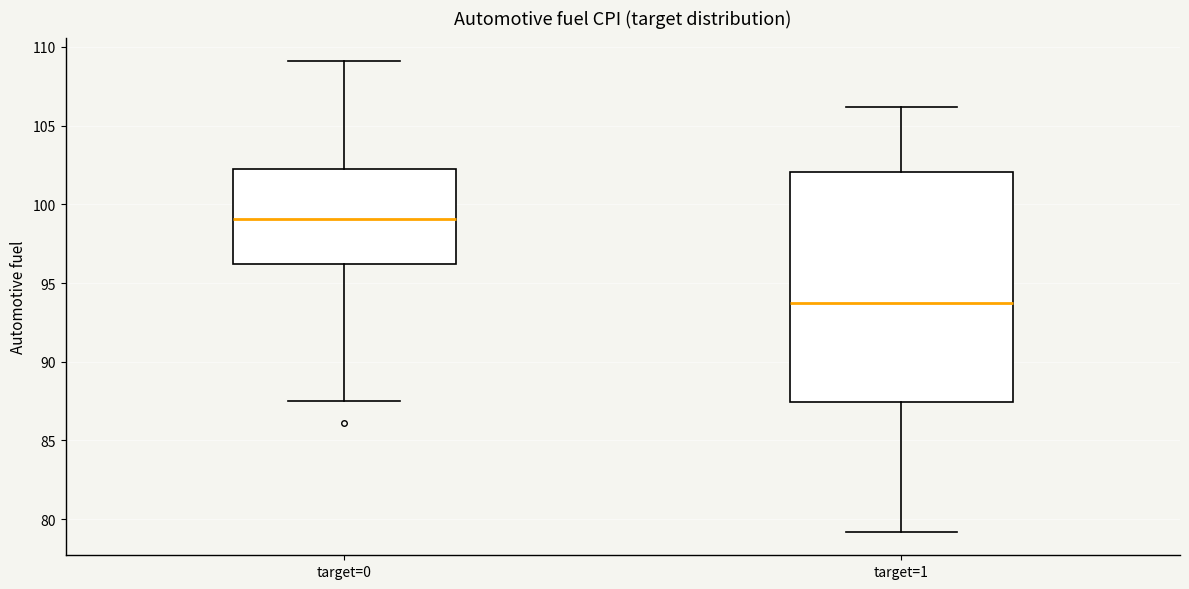

Where is the upper edge of the box for target=0 on the y-axis? The values are not printed on the chart, so give them approximately, as read against the axis.

102.5